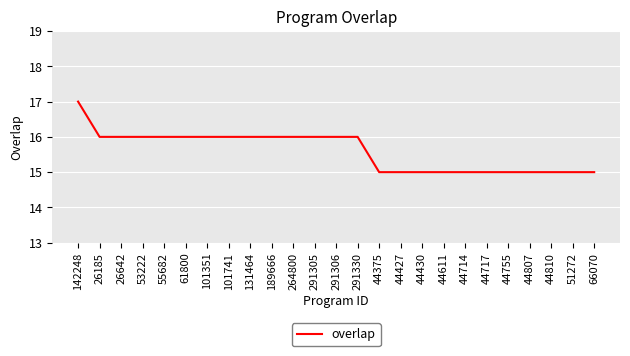

What is the smallest value displayed?

15